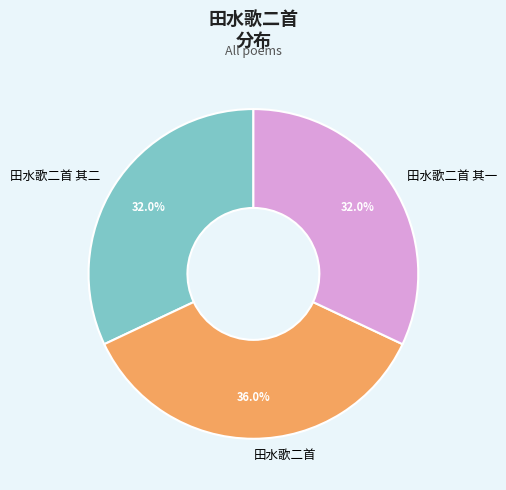

Is 田水歌二首 the majority of the pie?

No